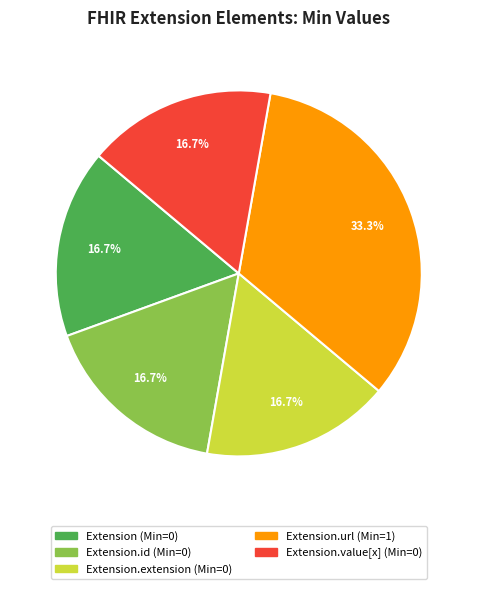

Is there a majority slice in this chart?

No